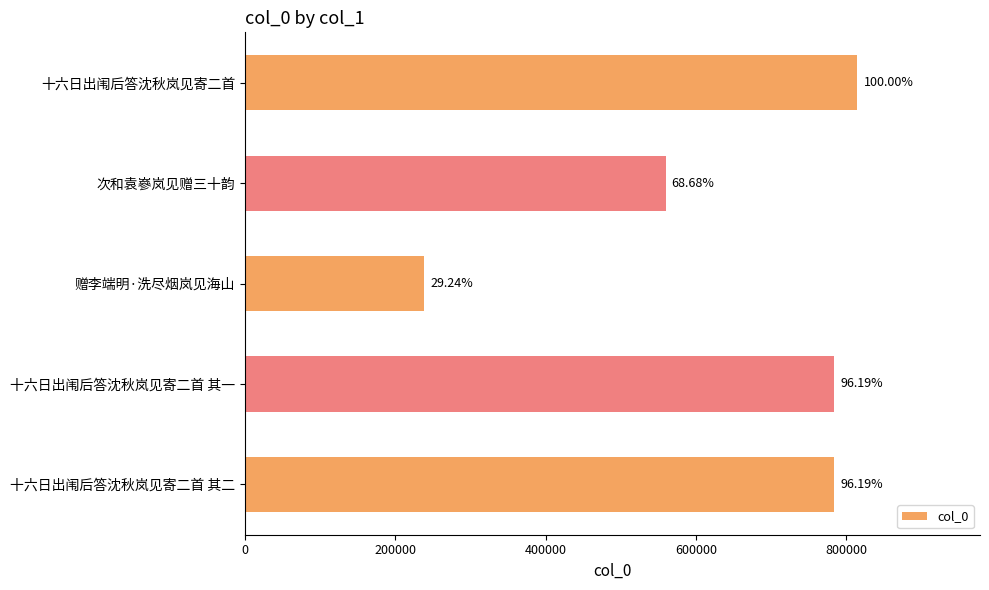

How many bars are there in total?

5